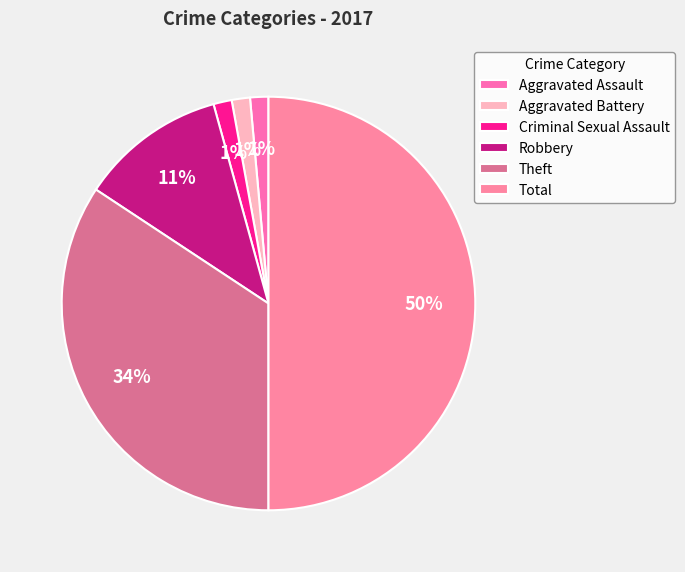

How many segments does this pie chart have?

6